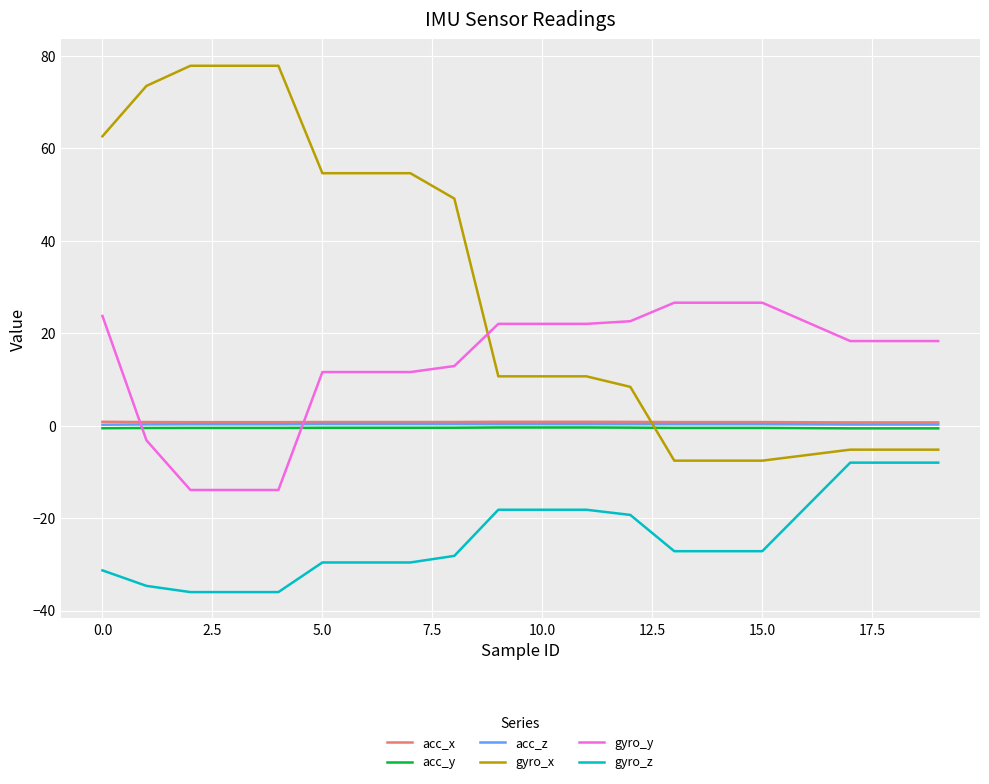

True or false: gyro_x and gyro_z cross at least once.

False